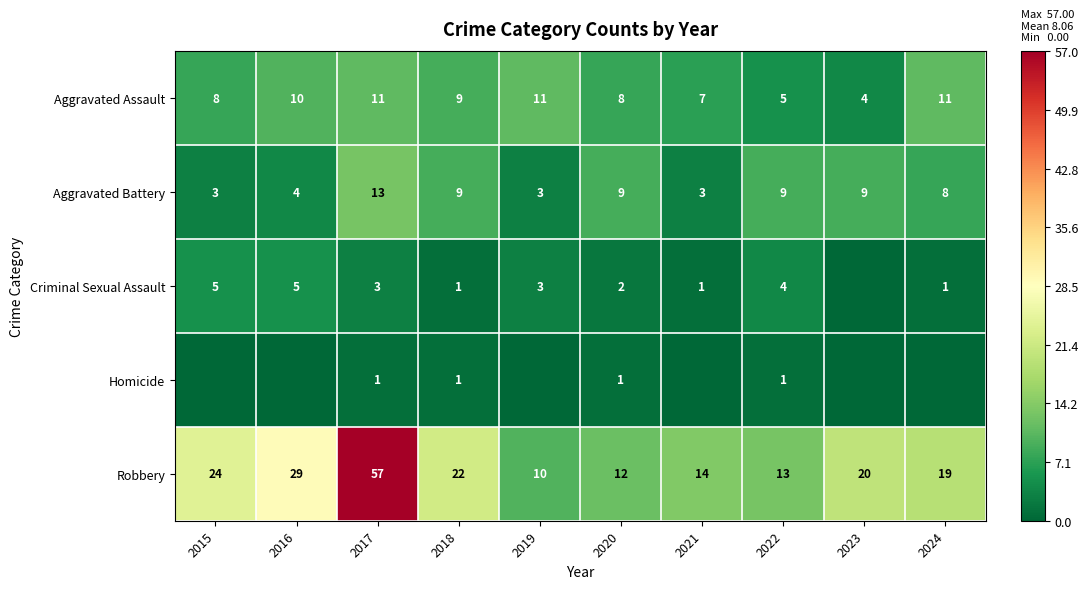

What value does the Robbery series have at 2017, to the nearest 10?

60